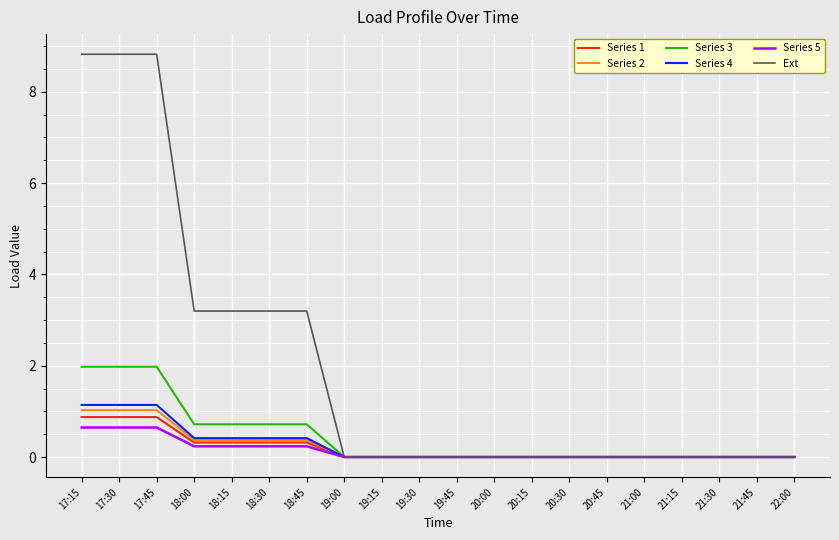

What is the greatest value displayed?

8.8